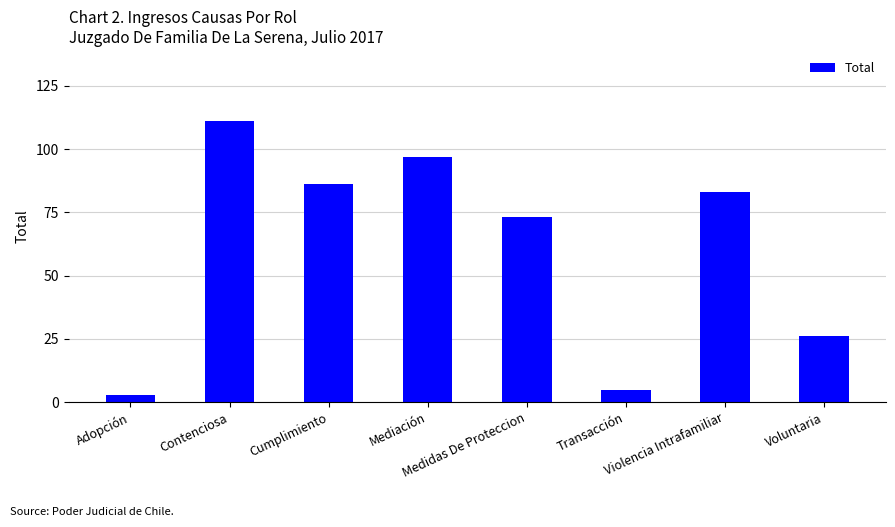

What is the difference between the maximum and second lowest values?

106